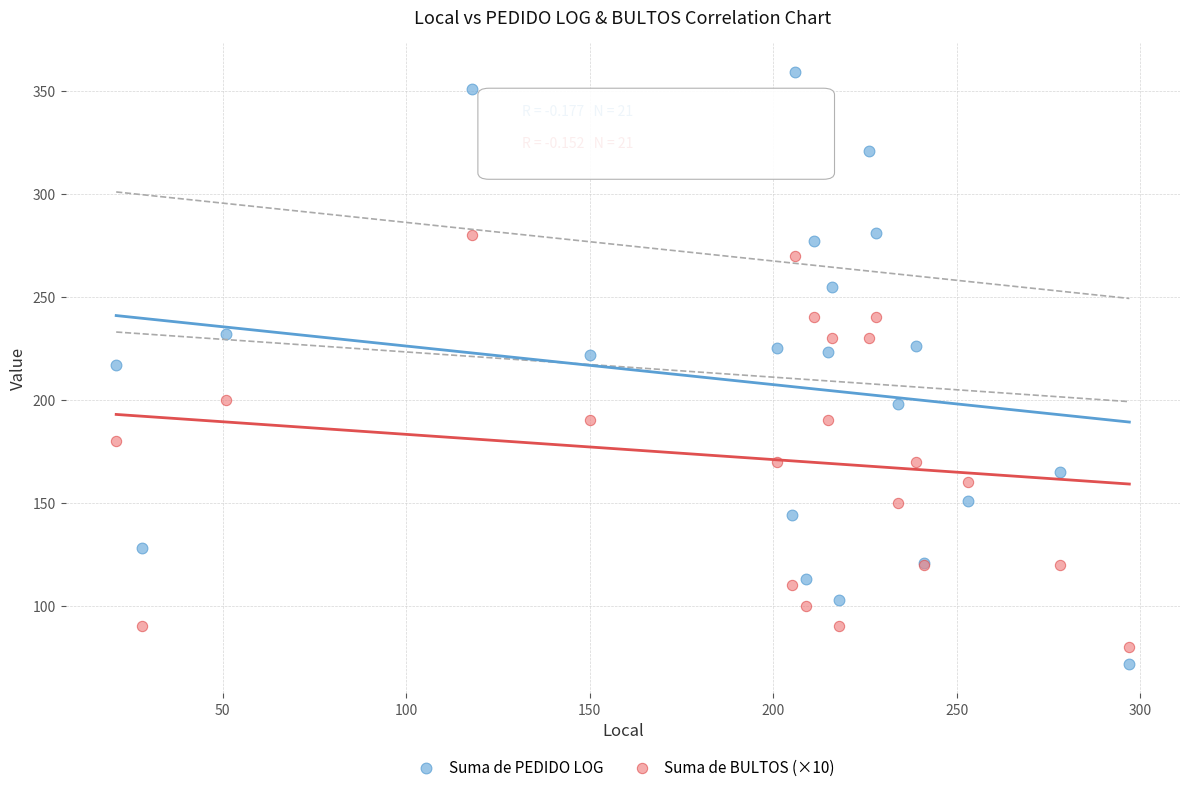

Which series reaches the maximum Y coordinate?

Suma de PEDIDO LOG